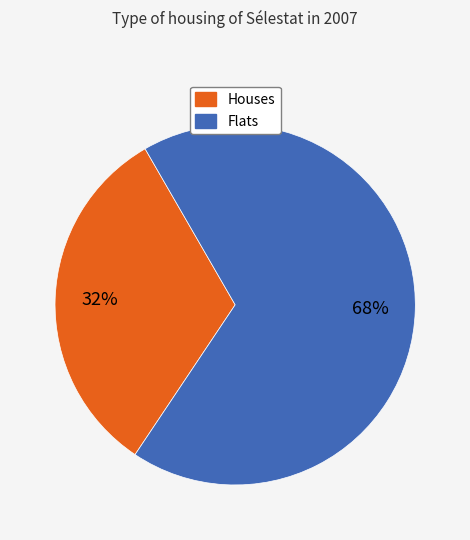

Is there any slice that represents more than half of the pie?

Yes